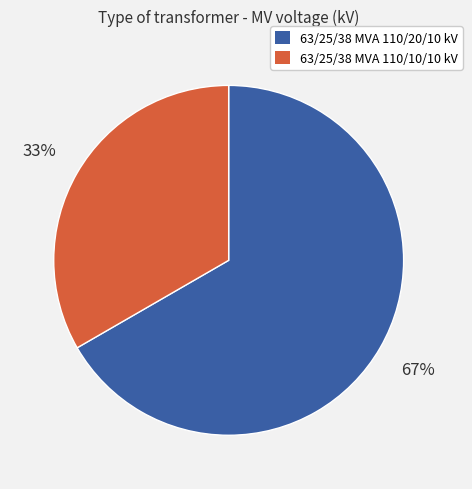

How many slices are in this pie chart?

2